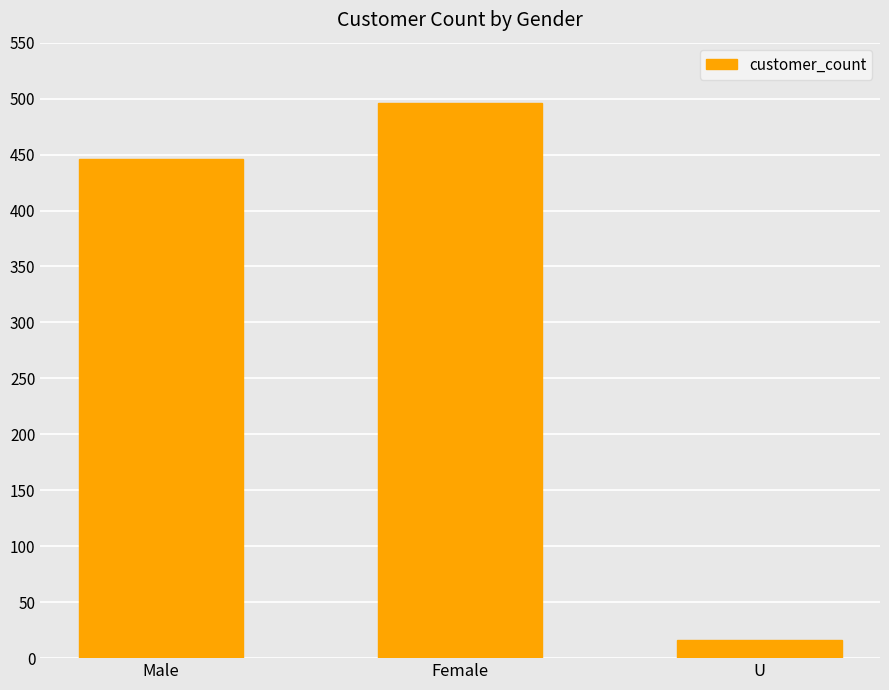

What is the ratio of the value at Female to the value at Male?

1.1